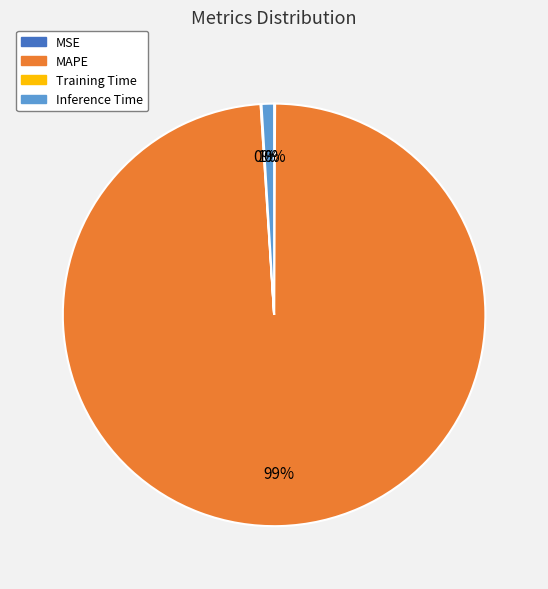

What is the largest slice in the pie chart?

MAPE